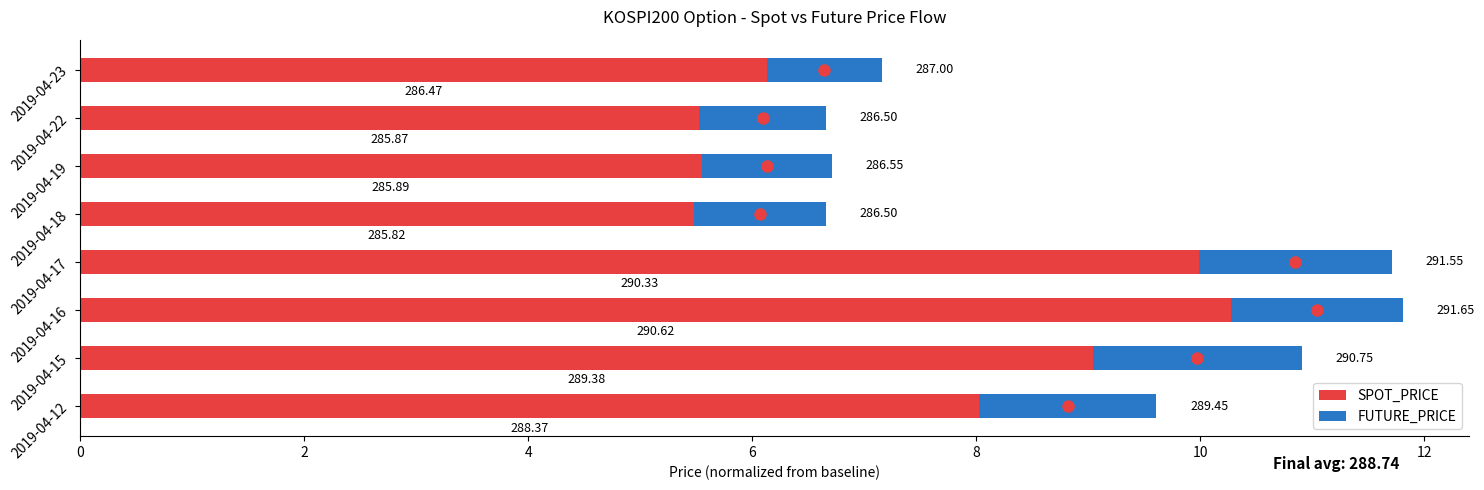

Reading left to right, what are all the values shown in this chart?

SPOT_PRICE: 8.0	9.0	10.3	10.0	5.5	5.6	5.5	6.1
FUTURE_PRICE: 1.6	1.9	1.5	1.7	1.2	1.2	1.1	1.0